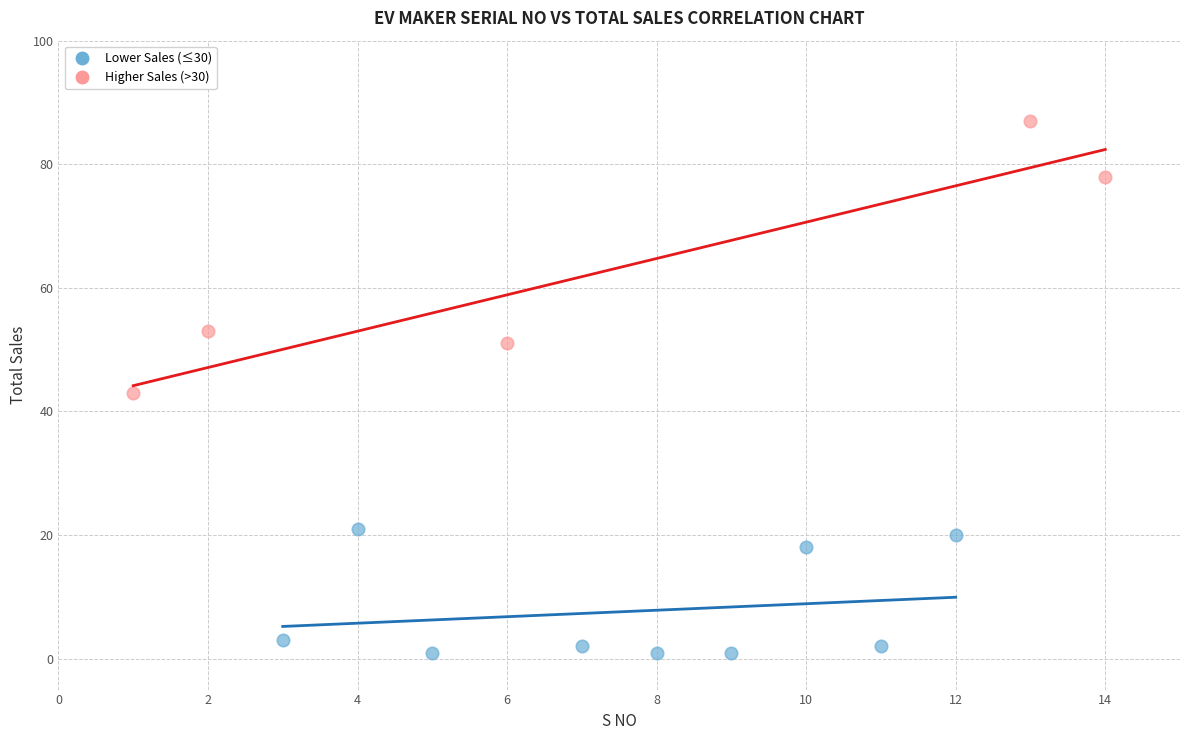

Which series contains the highest Y value?

Higher Sales (>30)